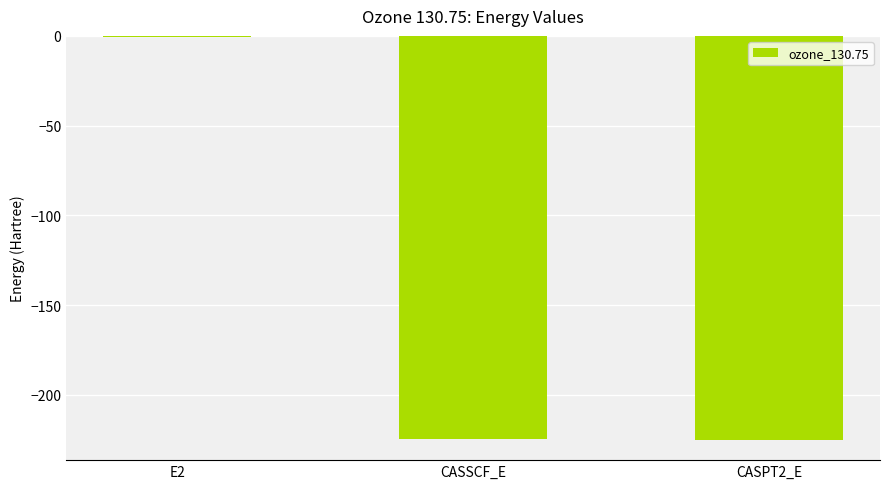

What is the sum of all values?

-450.2